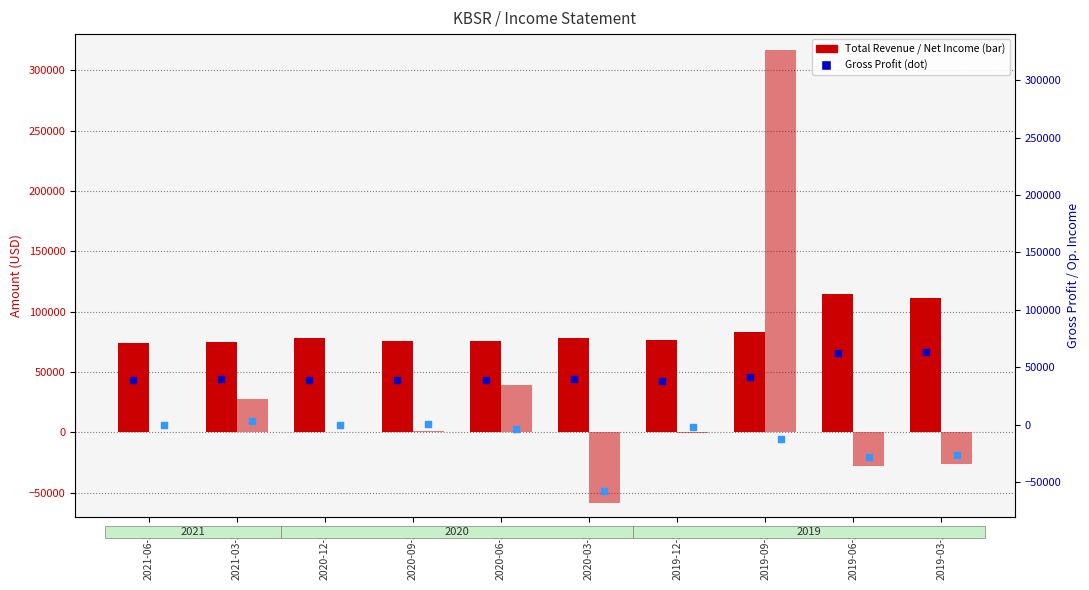

At which category is the sum across all series the highest?

2019-09-30